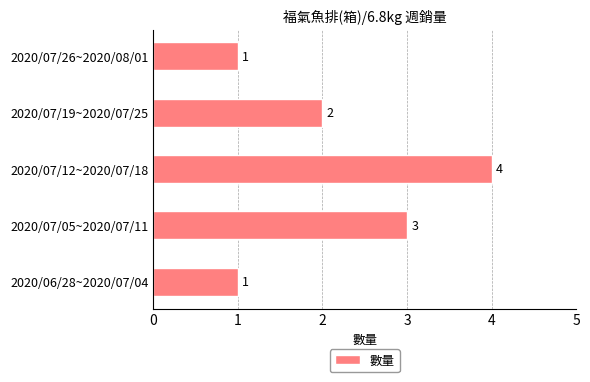

Reading bottom to top, list all the values displayed in this chart.

2020/06/28~2020/07/04=1	2020/07/05~2020/07/11=3	2020/07/12~2020/07/18=4	2020/07/19~2020/07/25=2	2020/07/26~2020/08/01=1